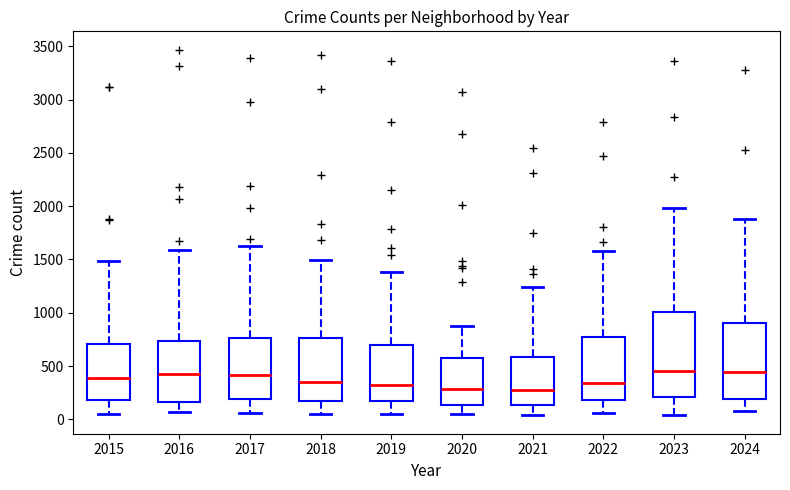

Comparing the boxes themselves (not the whiskers), which one is the tallest?

2023